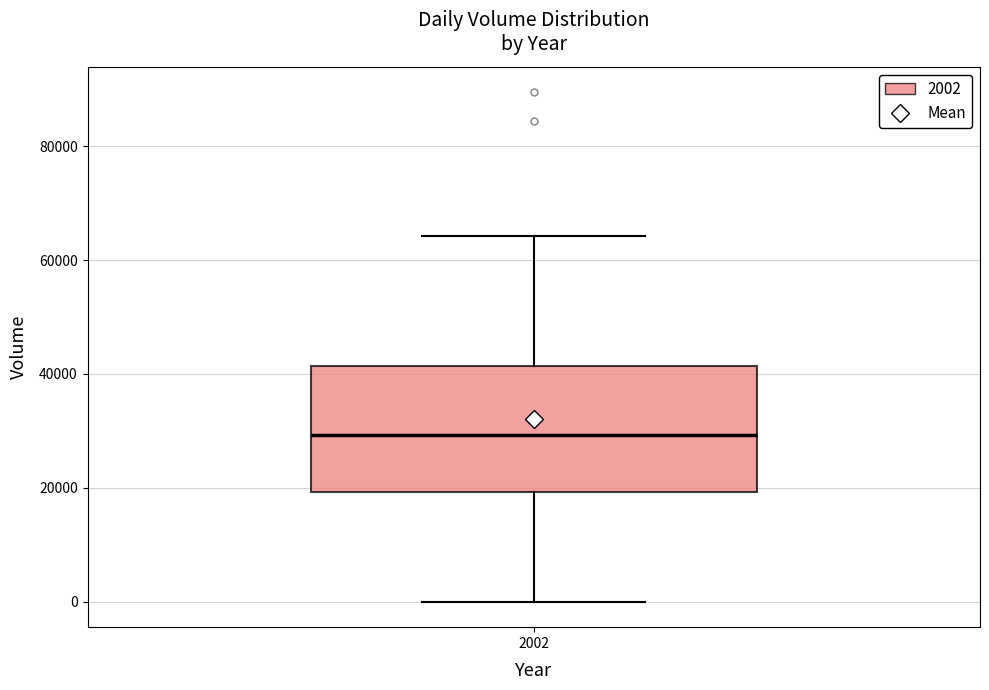

Transcribe this box plot: give where the median line is, the range the box spans, and where the two whiskers end, as read against the y-axis. The values are not printed on the chart, so give them approximately, as read against the axis.

median 30000, box 20000 to 42000, whiskers 0 to 64000